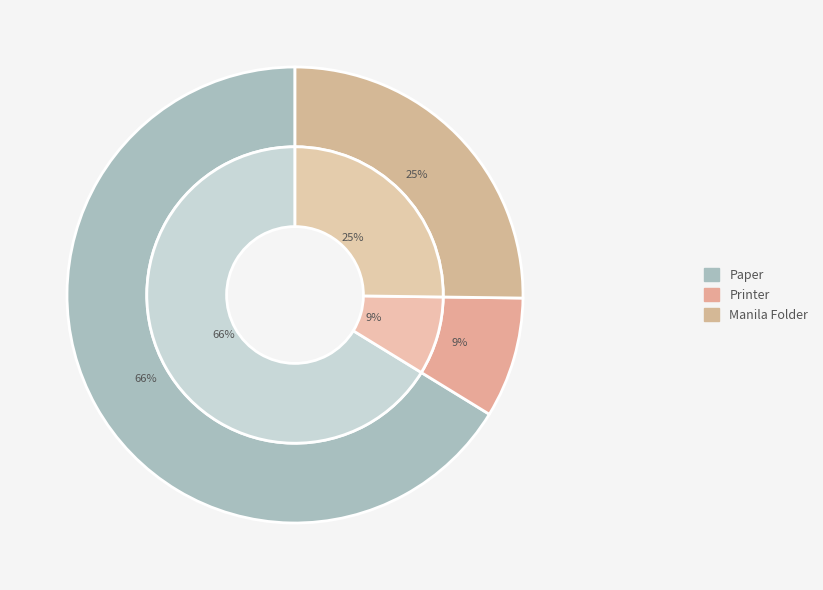

Does any single category account for the majority?

Yes